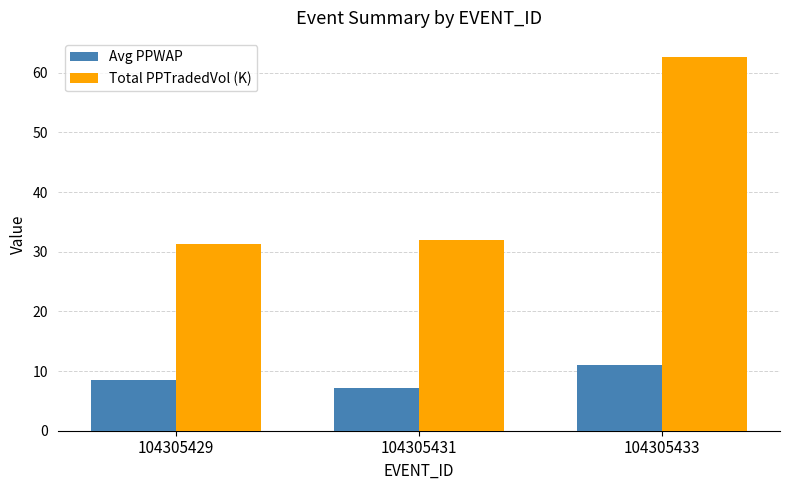

How many data points in Avg PPWAP are less than 8?

1